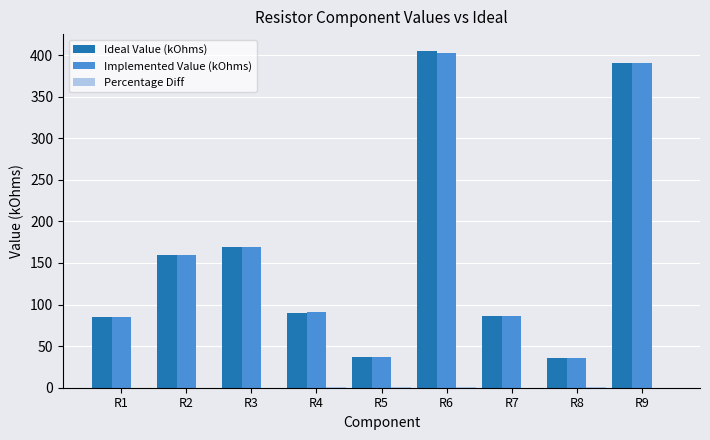

What is the difference between the Ideal Value (kOhms) values at R6 and R3?

236.0